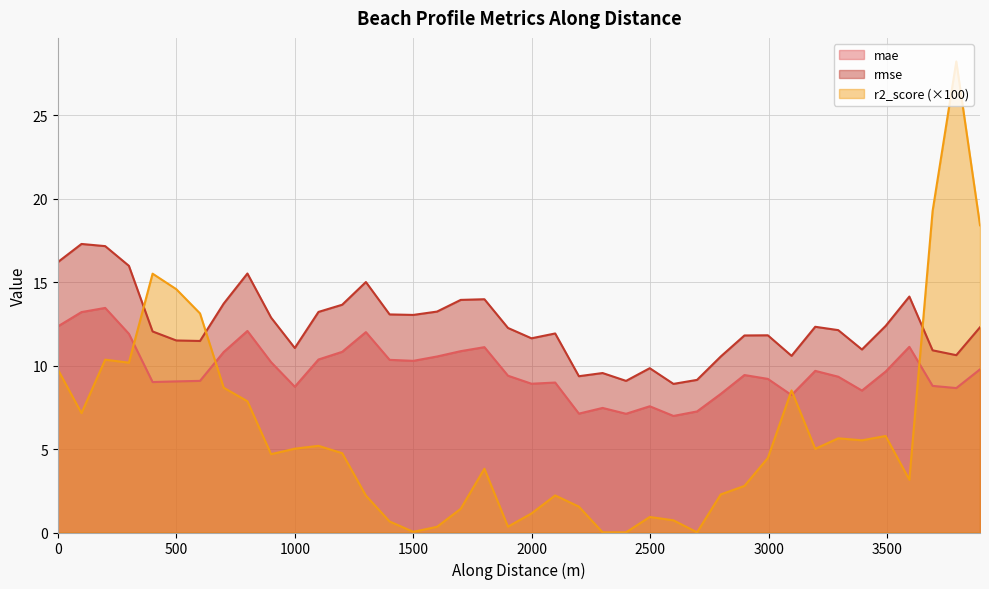

Which series has the largest total across all categories?

rmse